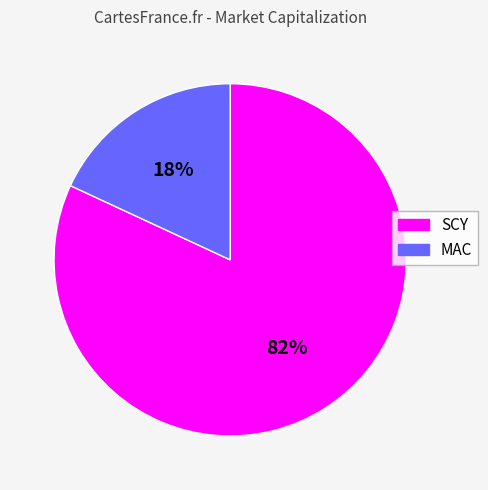

Combined, do SCY and MAC account for over 50%?

Yes